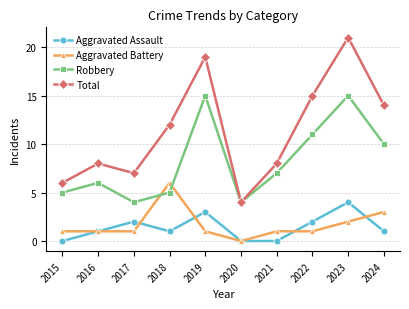

Where is Robbery nearest to the value 9?

2024